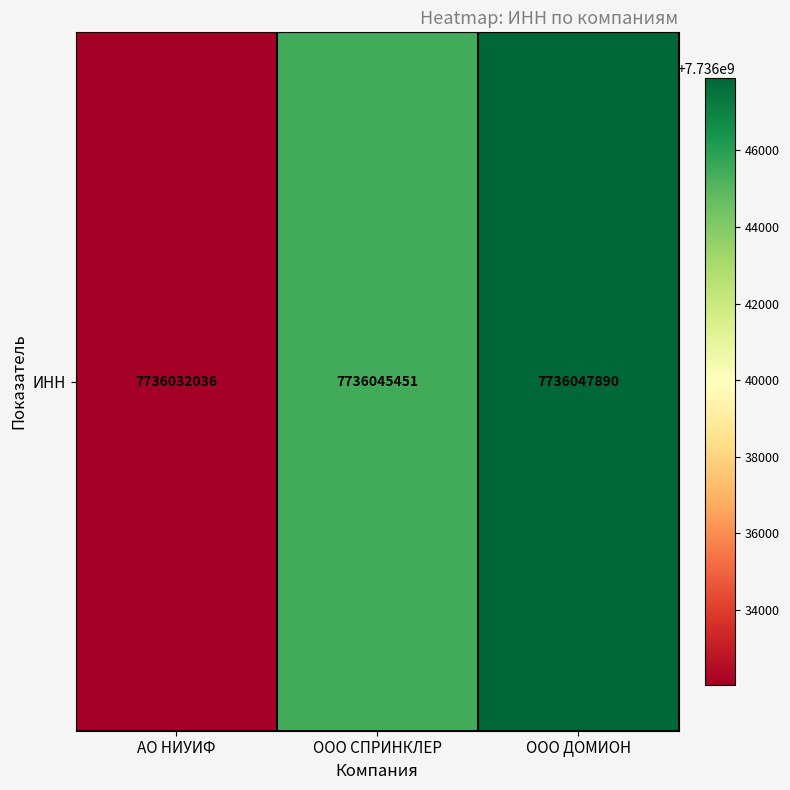

Rank the categories by value from highest to lowest.

ООО ДОМИОН, ООО СПРИНКЛЕР, АО НИУИФ